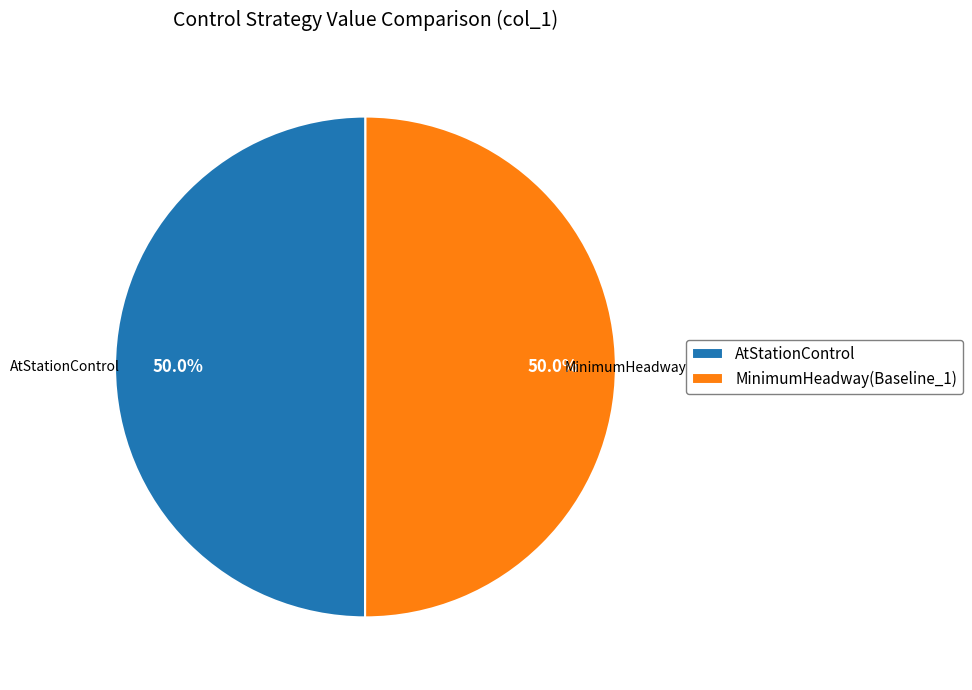

True or false: MinimumHeadway(Baseline_1) accounts for 41% of the total.

False